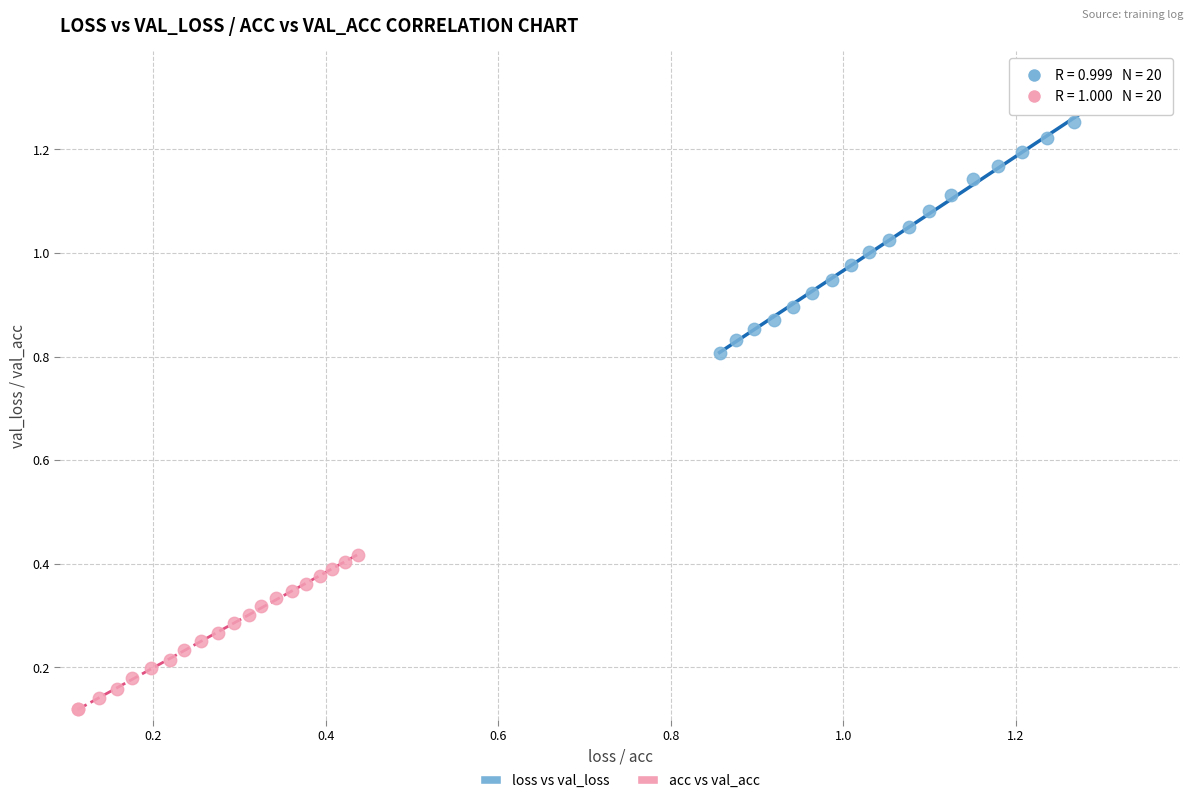

What are all the series names shown in the legend?

loss vs val_loss, acc vs val_acc